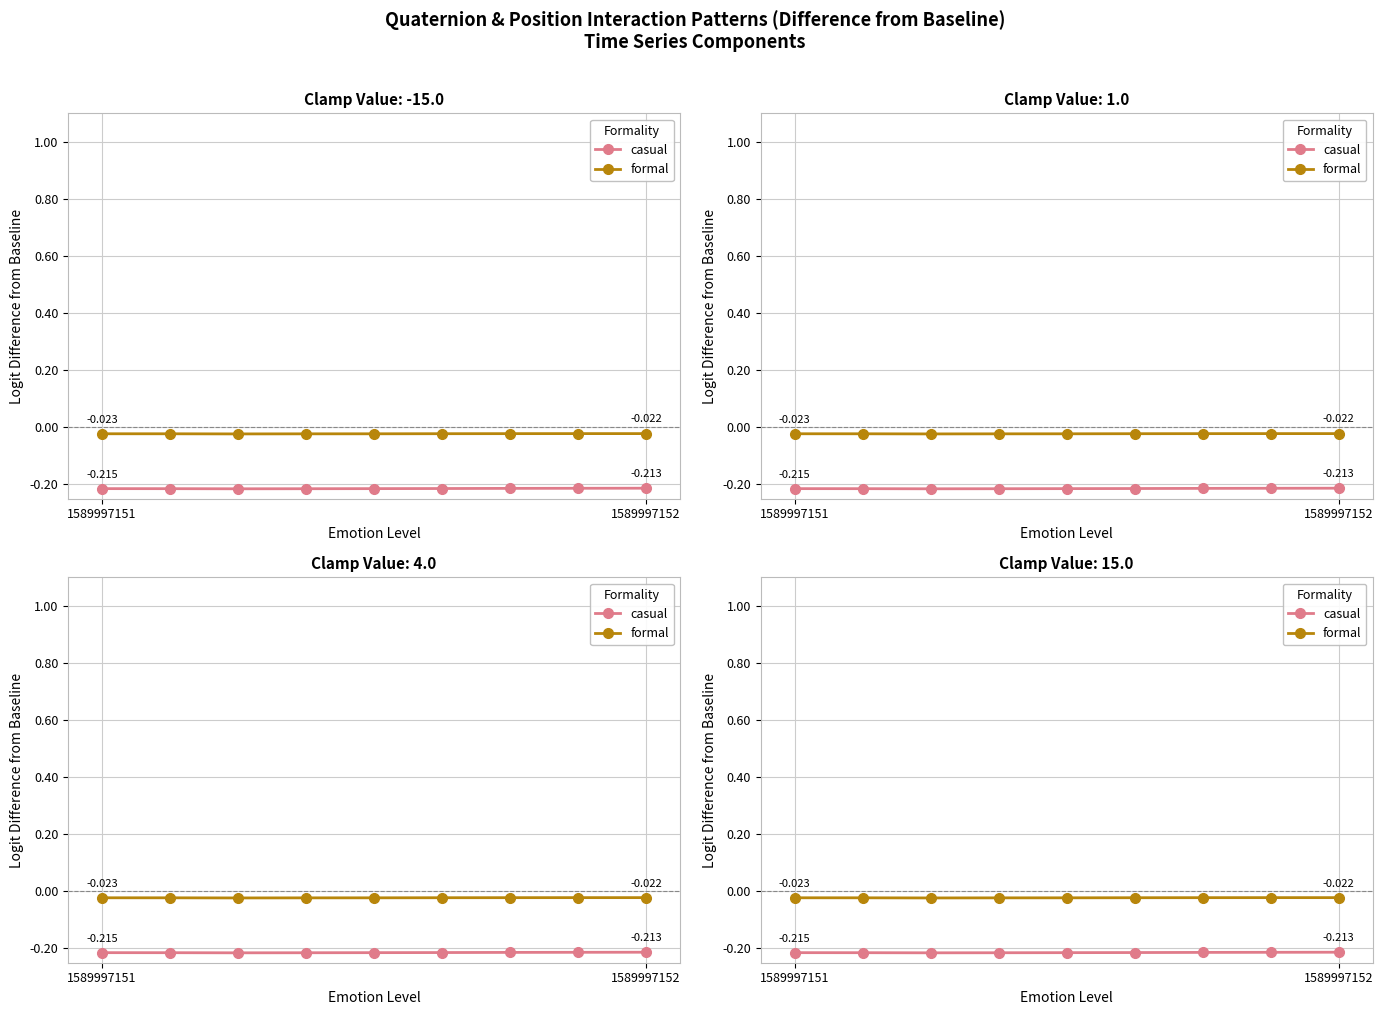

How many lines are shown in the chart?

2